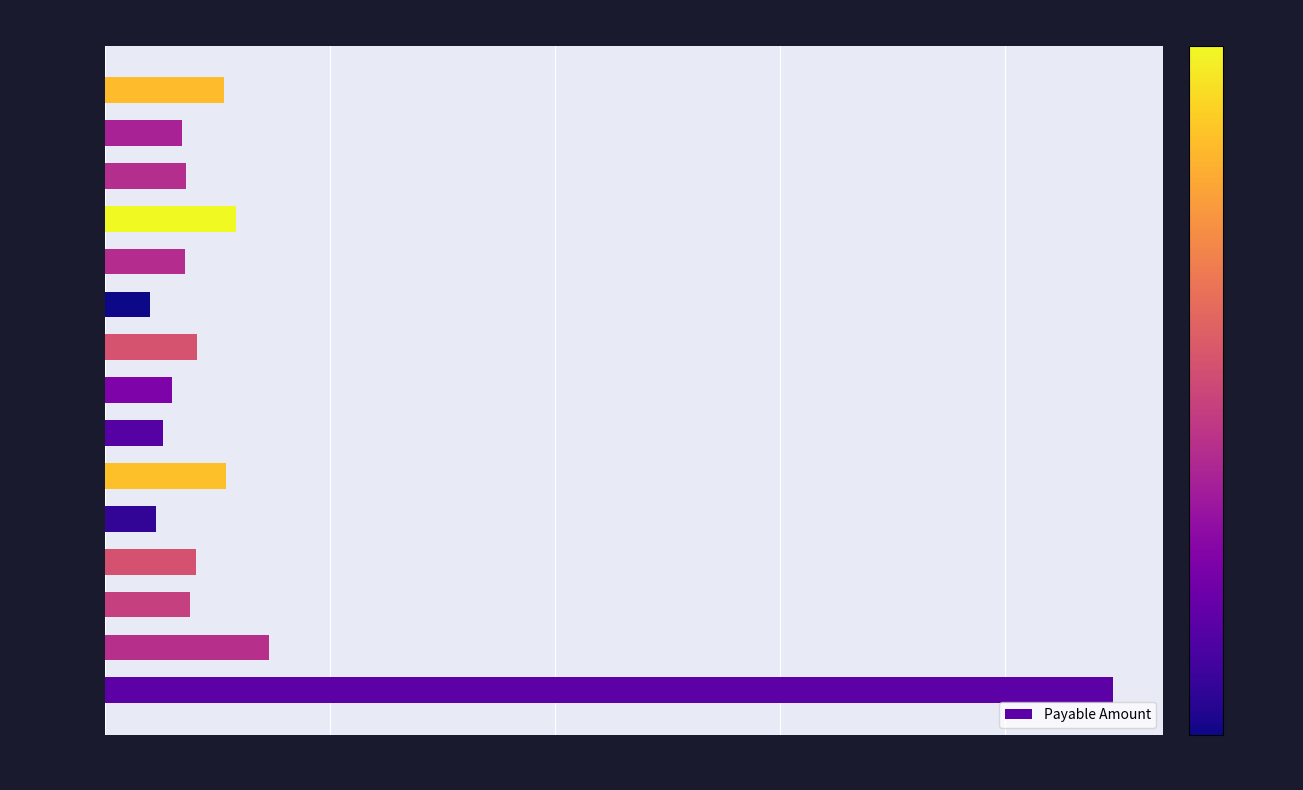

What is the greatest value displayed?

223916.0